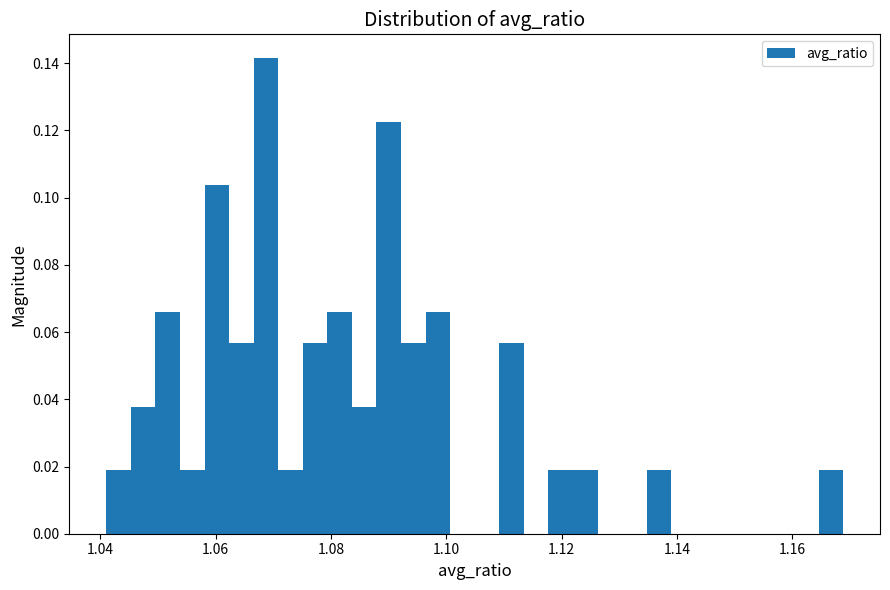

Around what value on the x-axis is the tallest bar? Give the approximate position of its centre, as read against the axis.

1.068